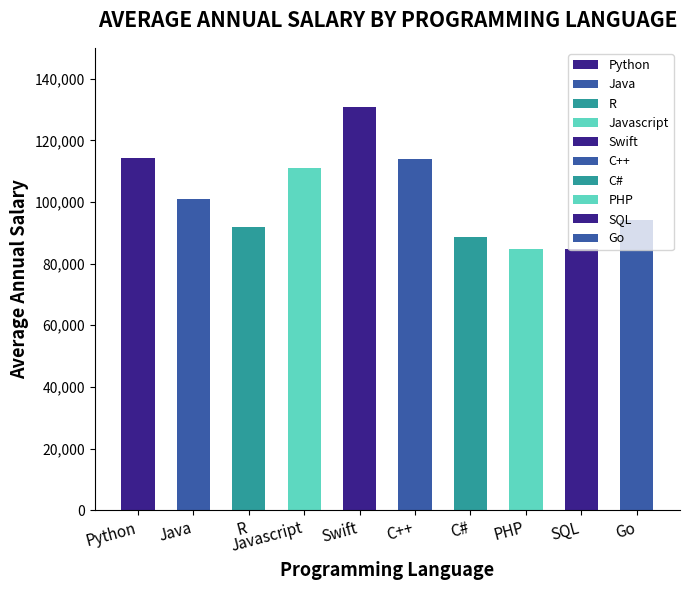

What position from the right is PHP?

3